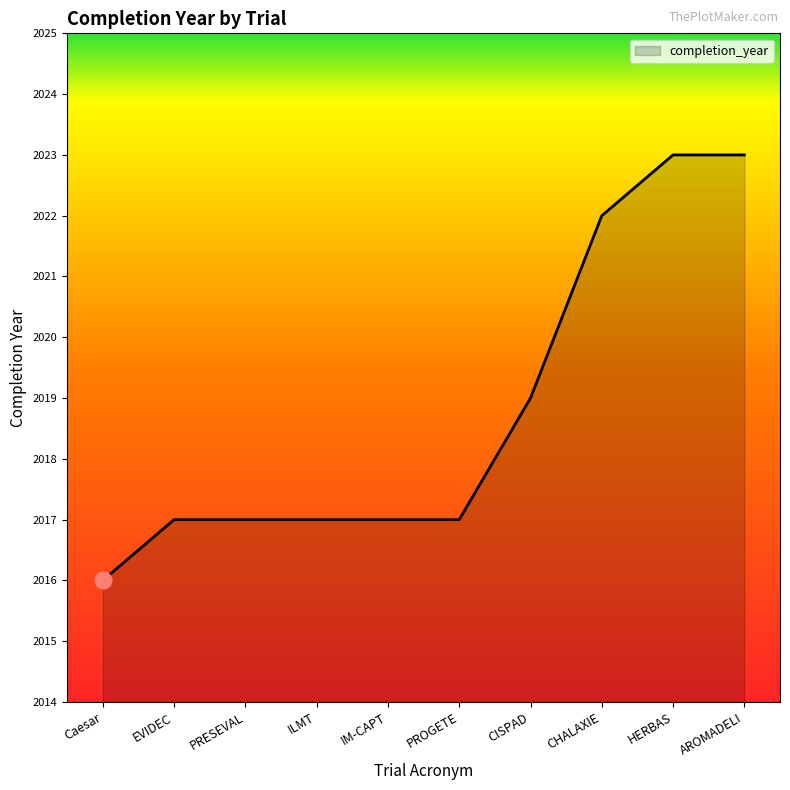

The value at HERBAS is 2023. True or false?

True